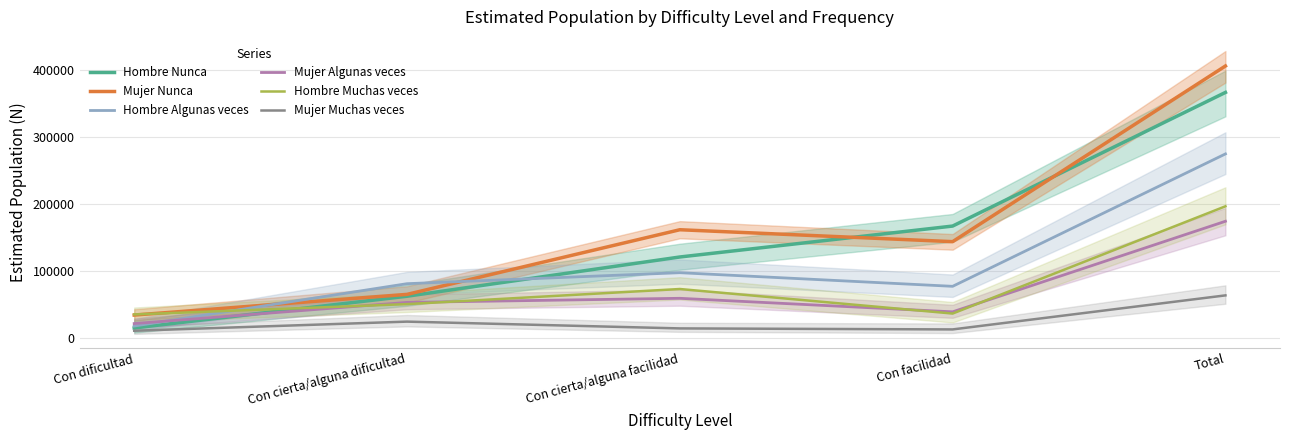

Which series has the largest range (max minus min)?

Mujer Nunca